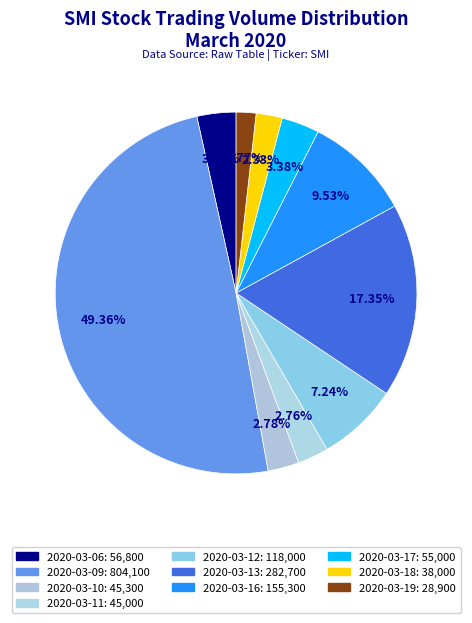

Rank the categories by value from highest to lowest.

2020-03-09, 2020-03-13, 2020-03-16, 2020-03-12, 2020-03-06, 2020-03-17, 2020-03-10, 2020-03-11, 2020-03-18, 2020-03-19